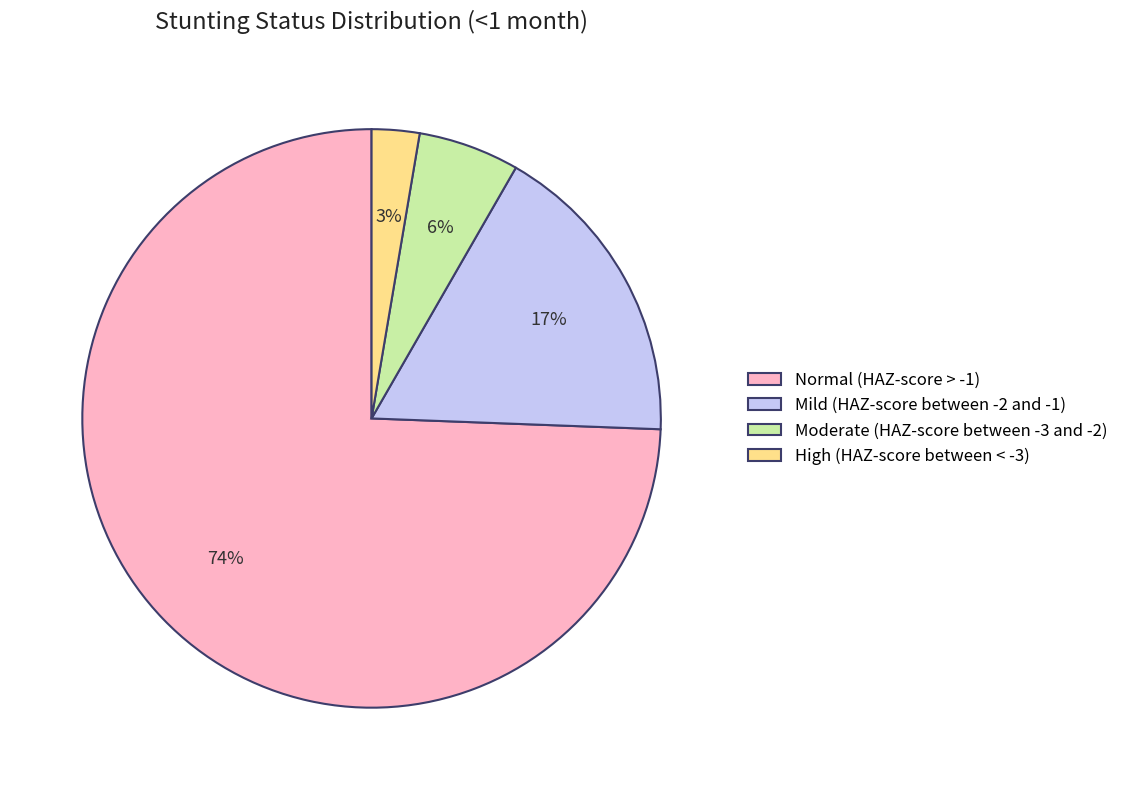

What is the largest slice in the pie chart?

Normal (HAZ-score > -1)